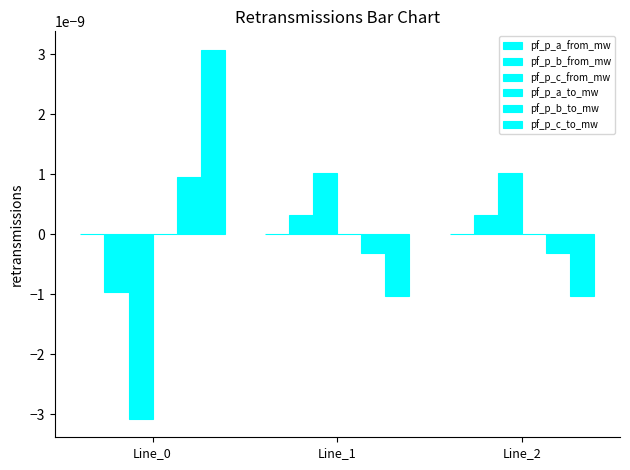

Count the number of categories in the chart.

3